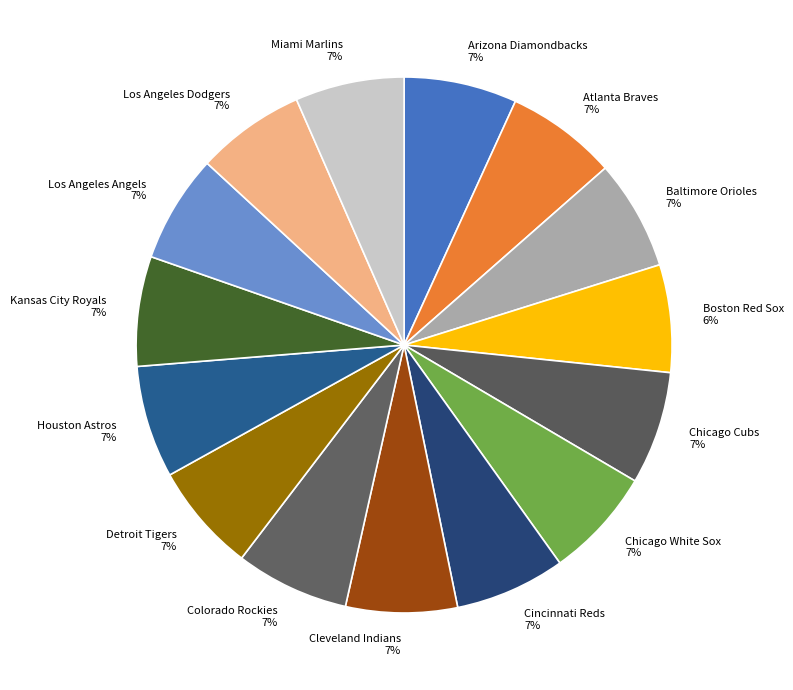

What is the ratio of the value at Arizona Diamondbacks 7% to the value at Atlanta Braves 7%?

1.0